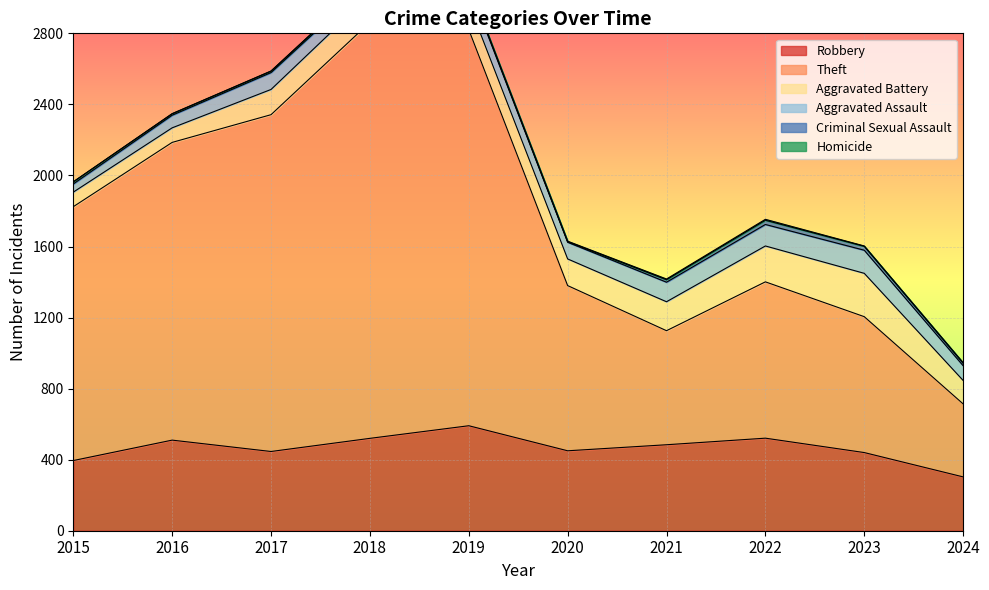

What is the lowest value of the Robbery series?

303